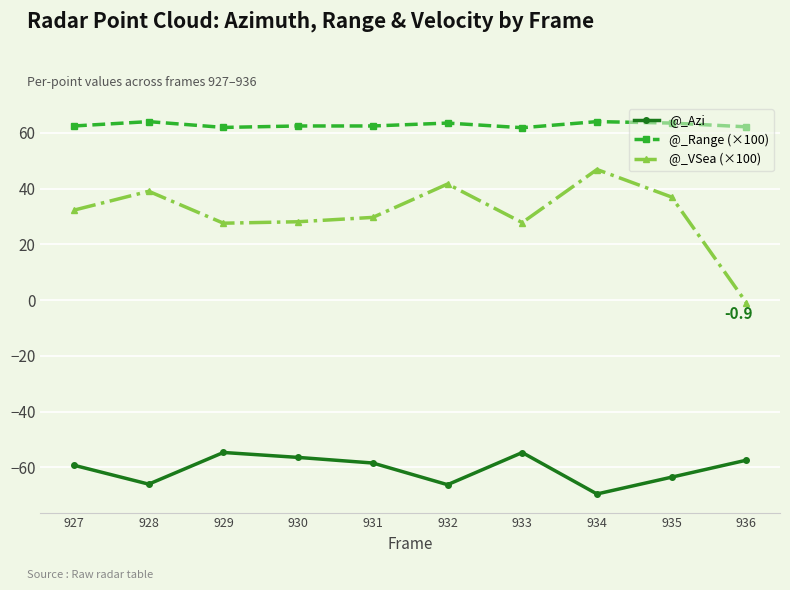

What is the maximum value for @_VSea (×100)?

46.9